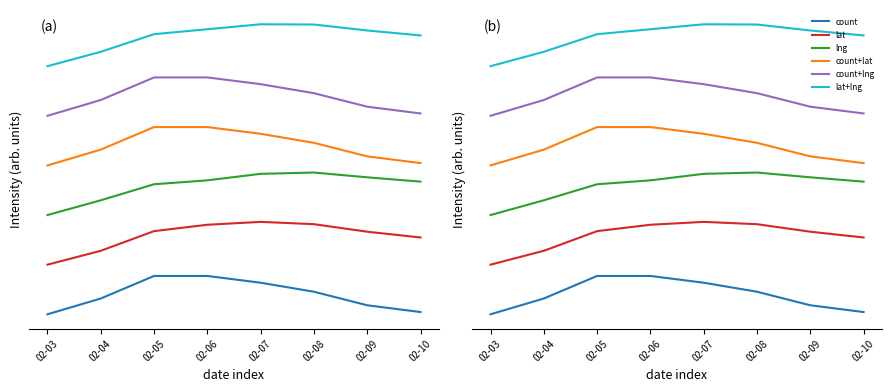

At which category is the sum across all series the highest?

02-06